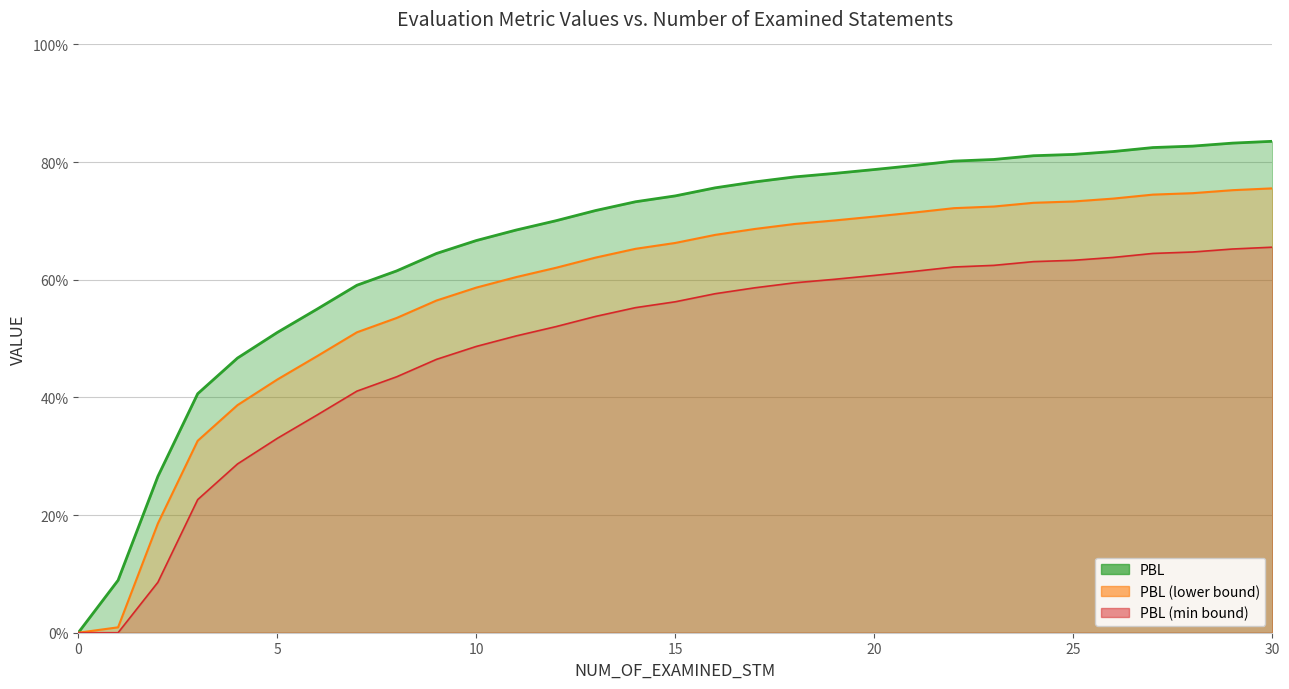

The chart shows a value of 0.2 at 20. True or false?

False